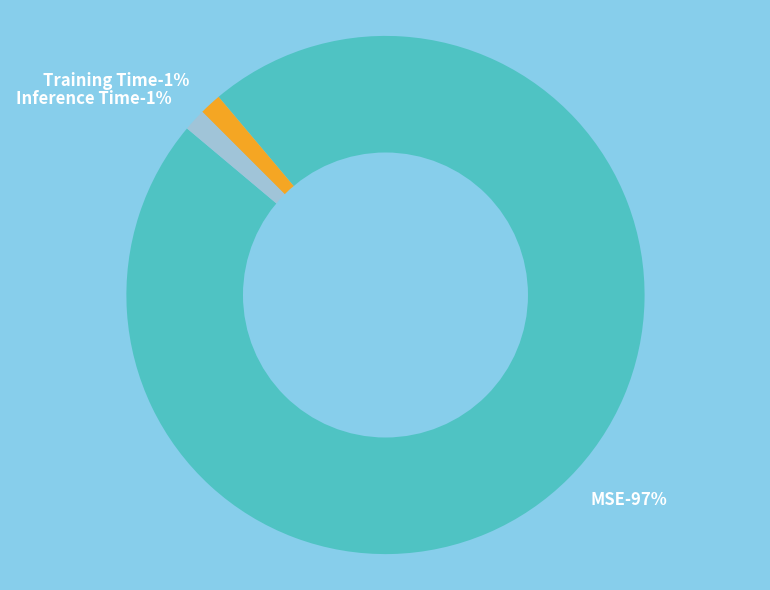

To the nearest percent, what is the difference between the Inference Time and MSE slice percentages?

96%